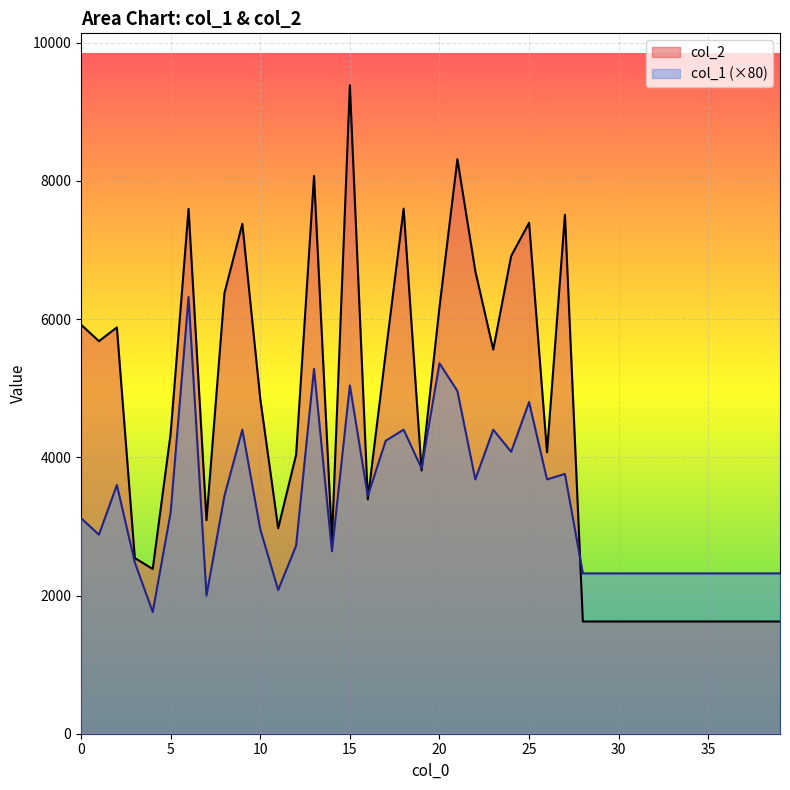

In col_1, how many points are higher than both neighbors (excluding endpoints)?

10